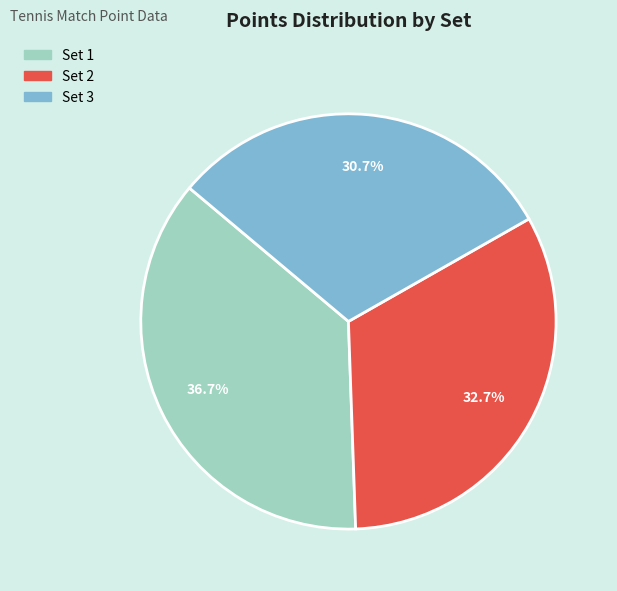

Approximately how many times larger is the value at Set 2 compared to Set 3?

1.1